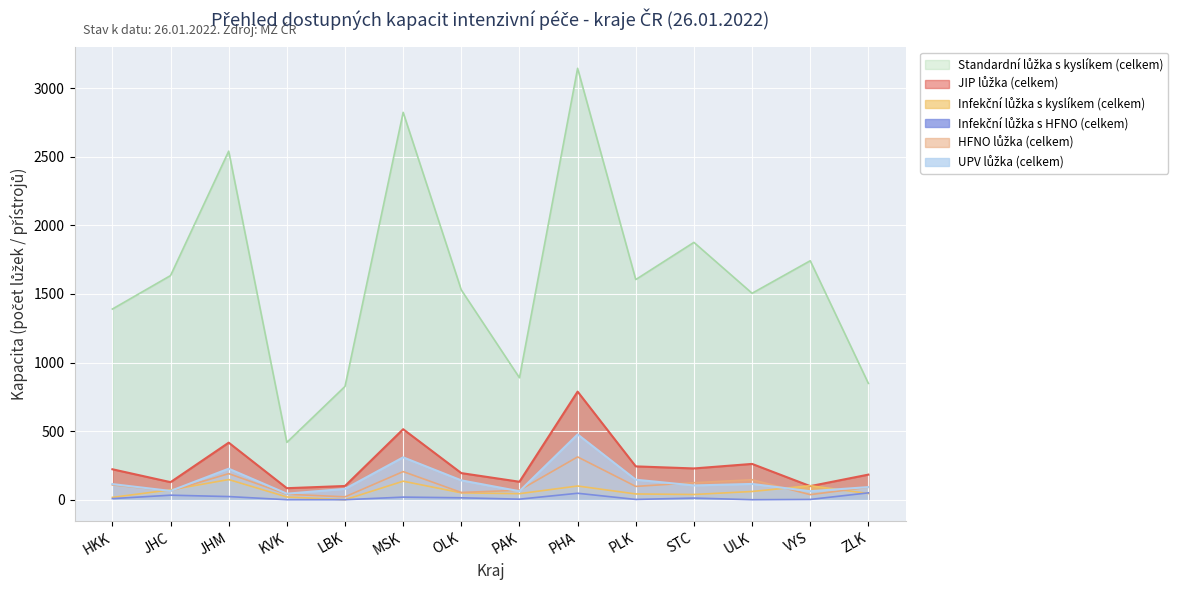

Between HKK and PLK, which is larger?

PLK